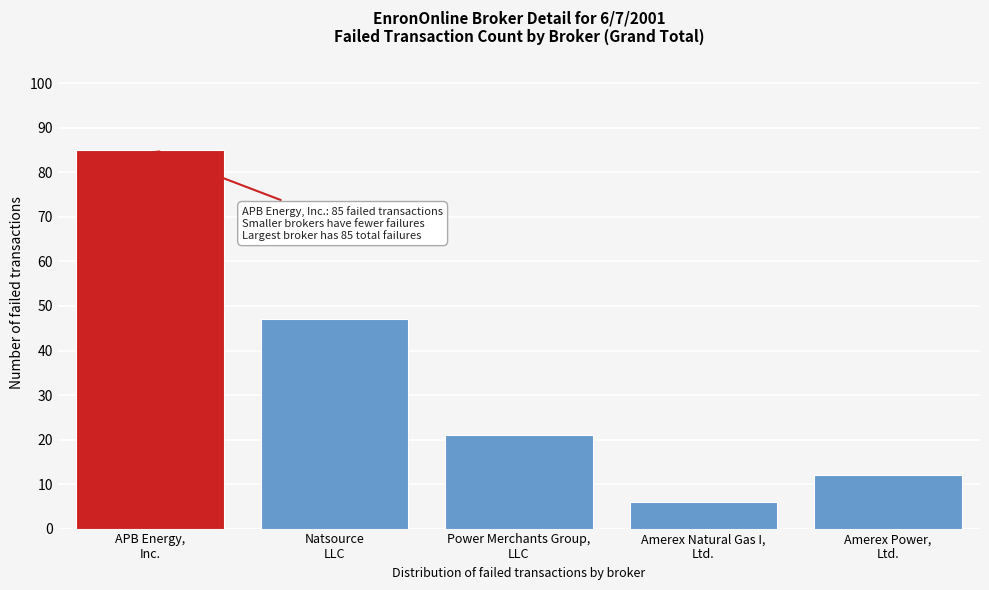

Reading right to left, list all the values displayed in this chart.

12	6	21	47	85